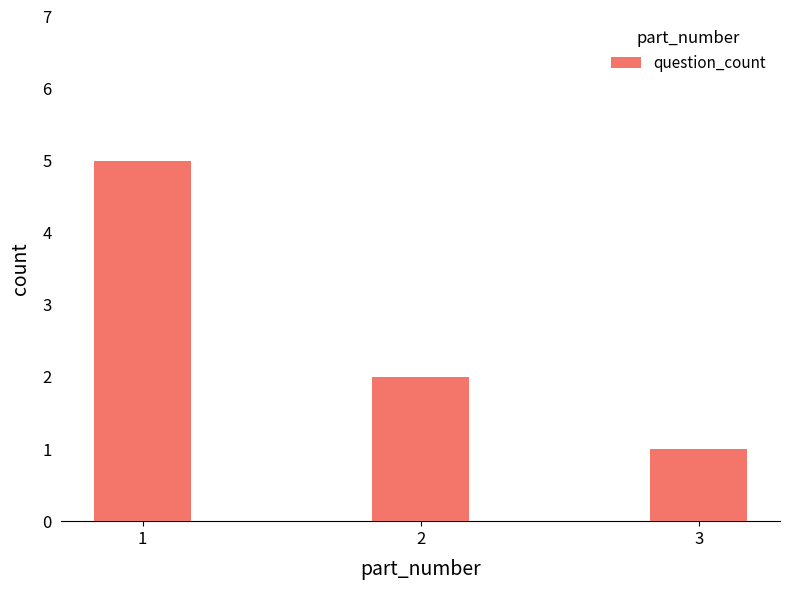

Reading right to left, what are all the values shown in this chart?

1	2	5